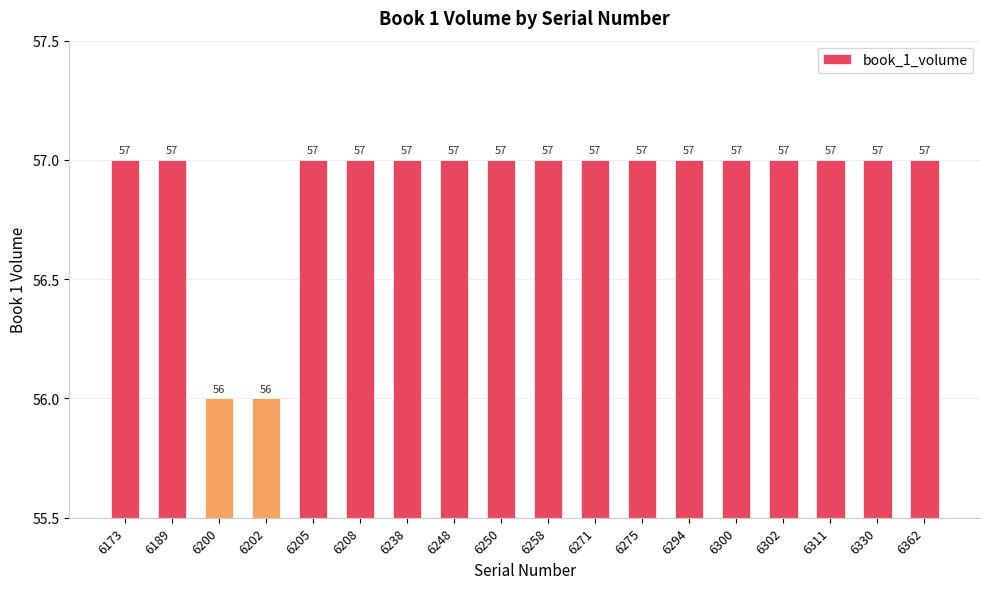

The chart shows a value of 14 at 6362. True or false?

False